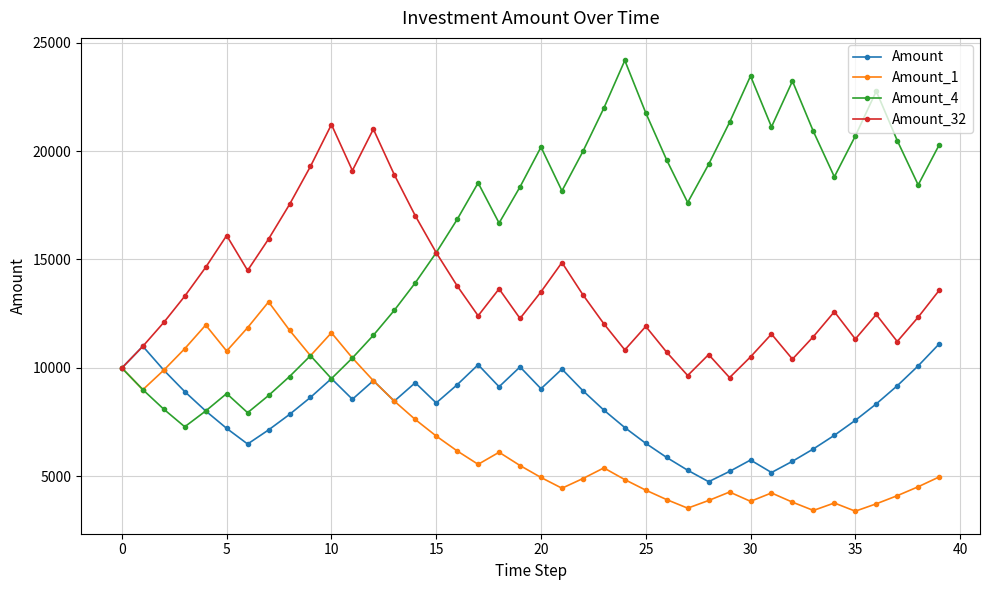

At how many categories does at least one series exceed 16397?

31